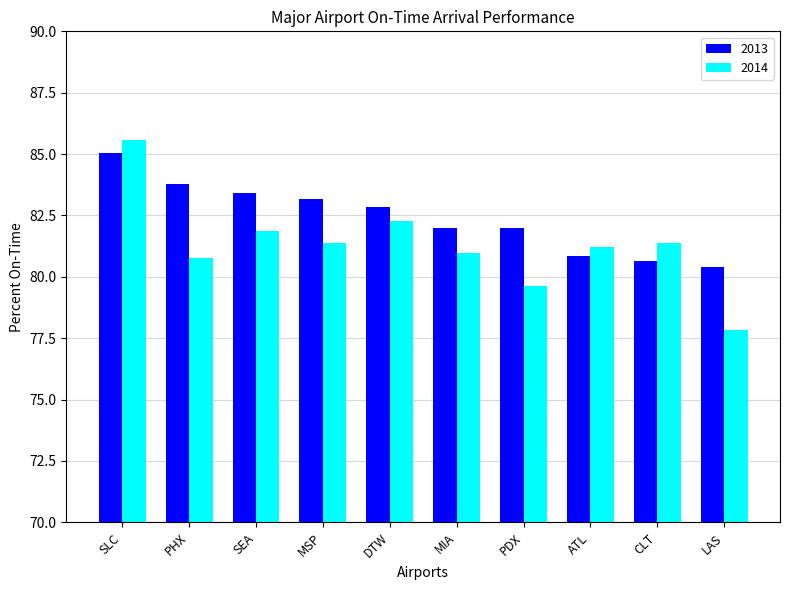

What is the sum of the 2014 values at CLT and PDX?

161.0